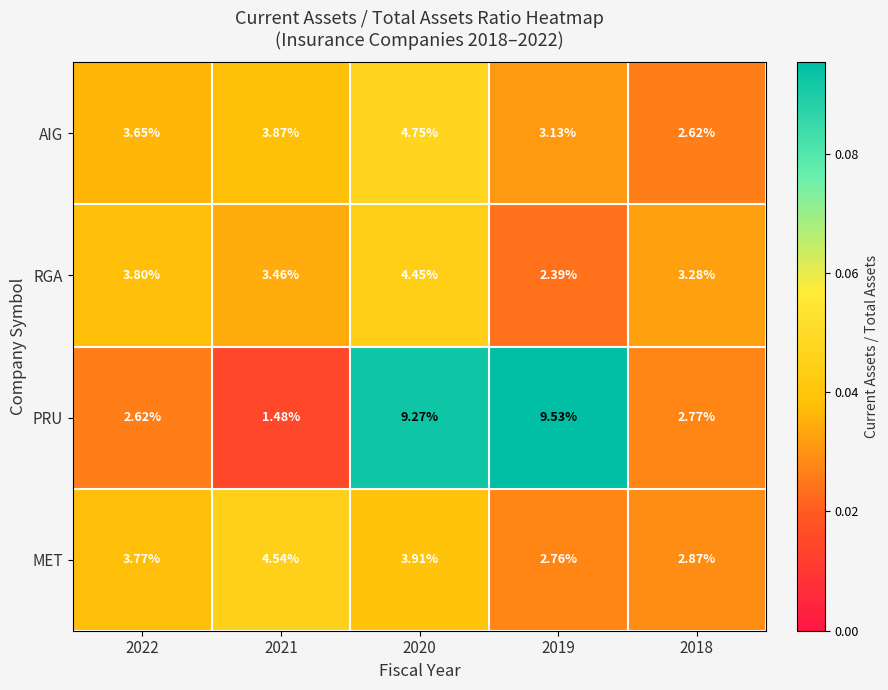

Which series has the largest total across all categories?

PRU